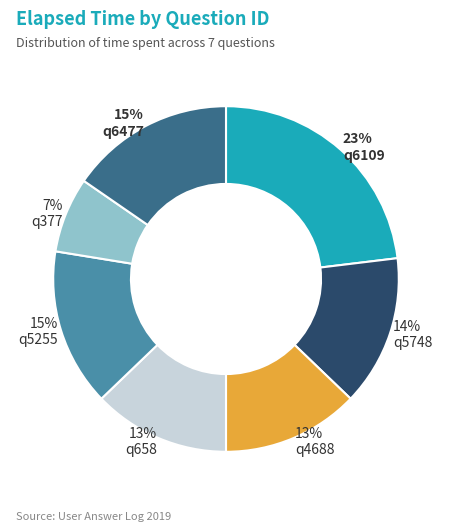

To the nearest percent, what is the difference between the q5255 and q377 slice percentages?

8%